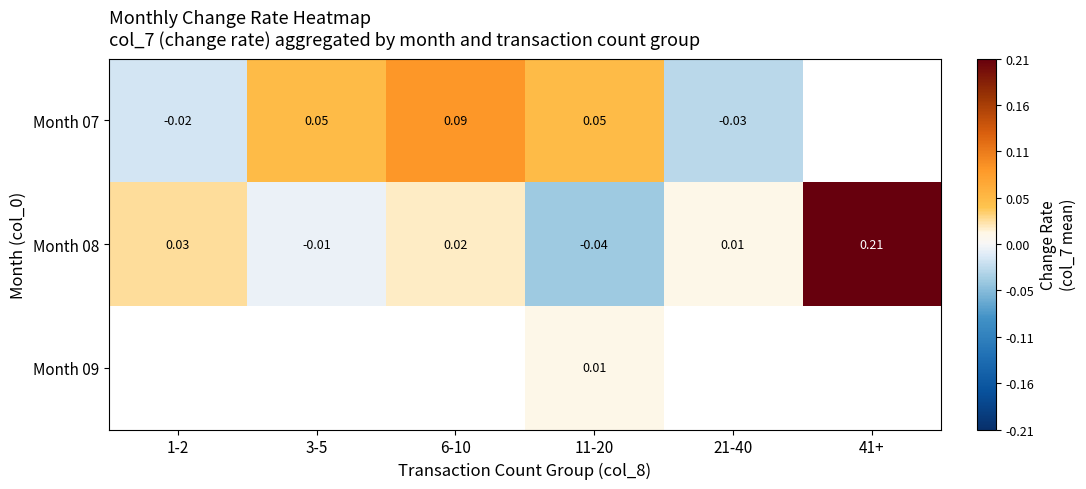

How many data points in Month 08 are less than 0?

2